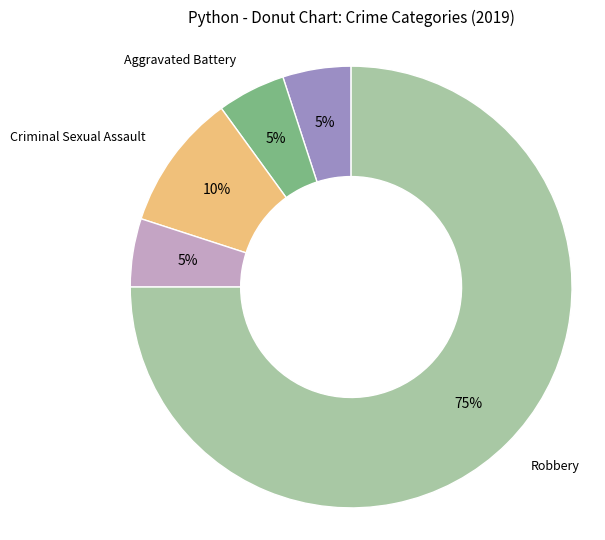

How many segments does this pie chart have?

5